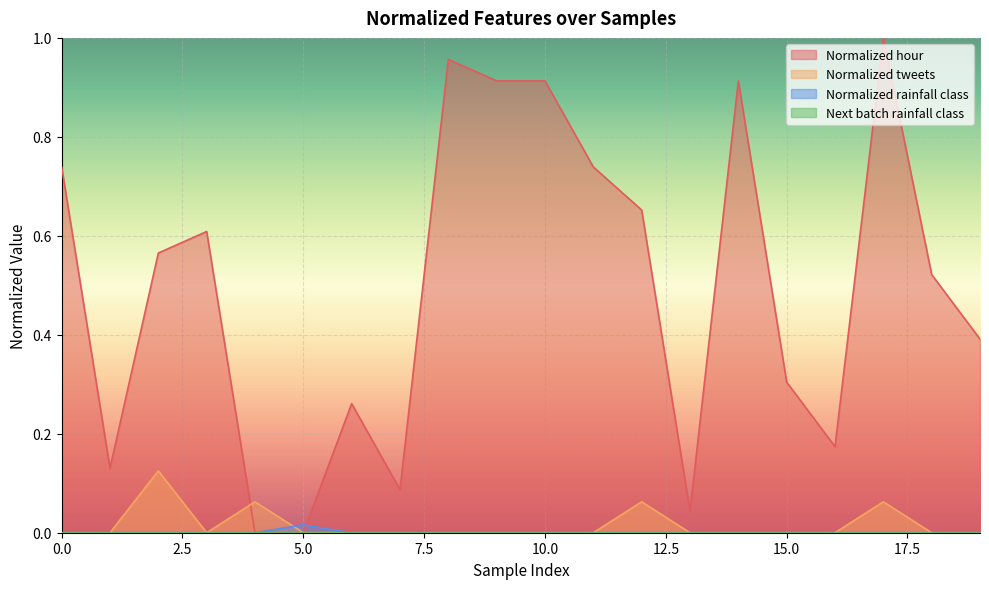

What is the sum of the Normalized hour values at 10 and 8?

1.9